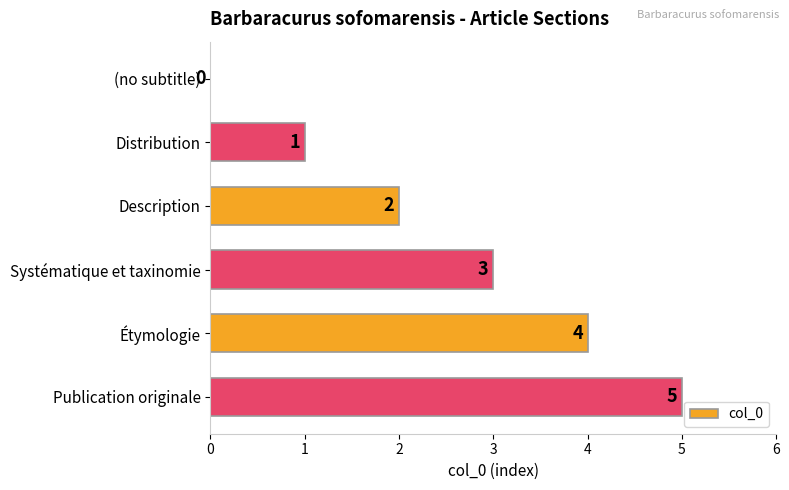

What is the maximum value shown in the chart?

5